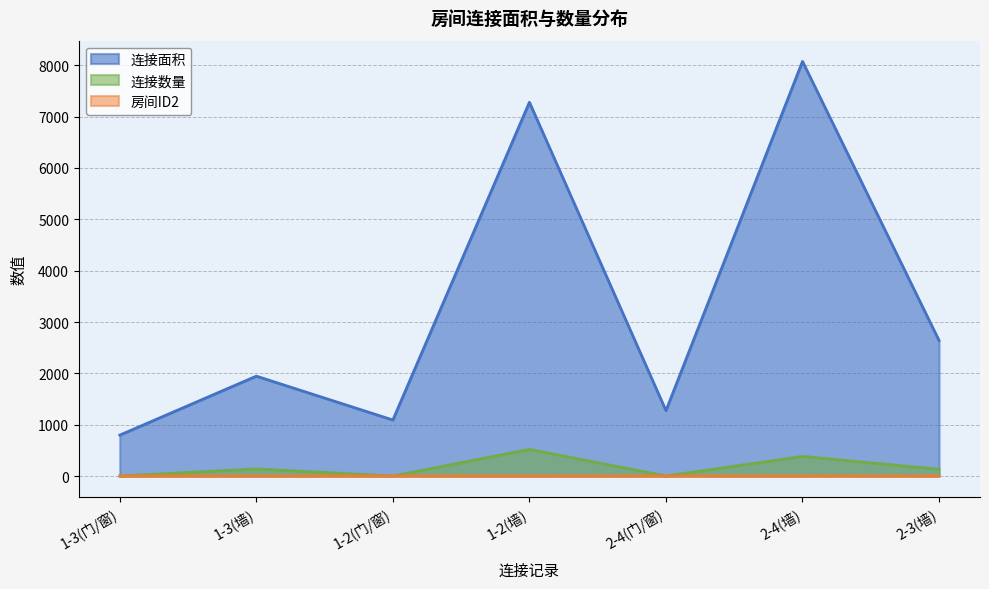

How many distinct data groups are displayed?

3